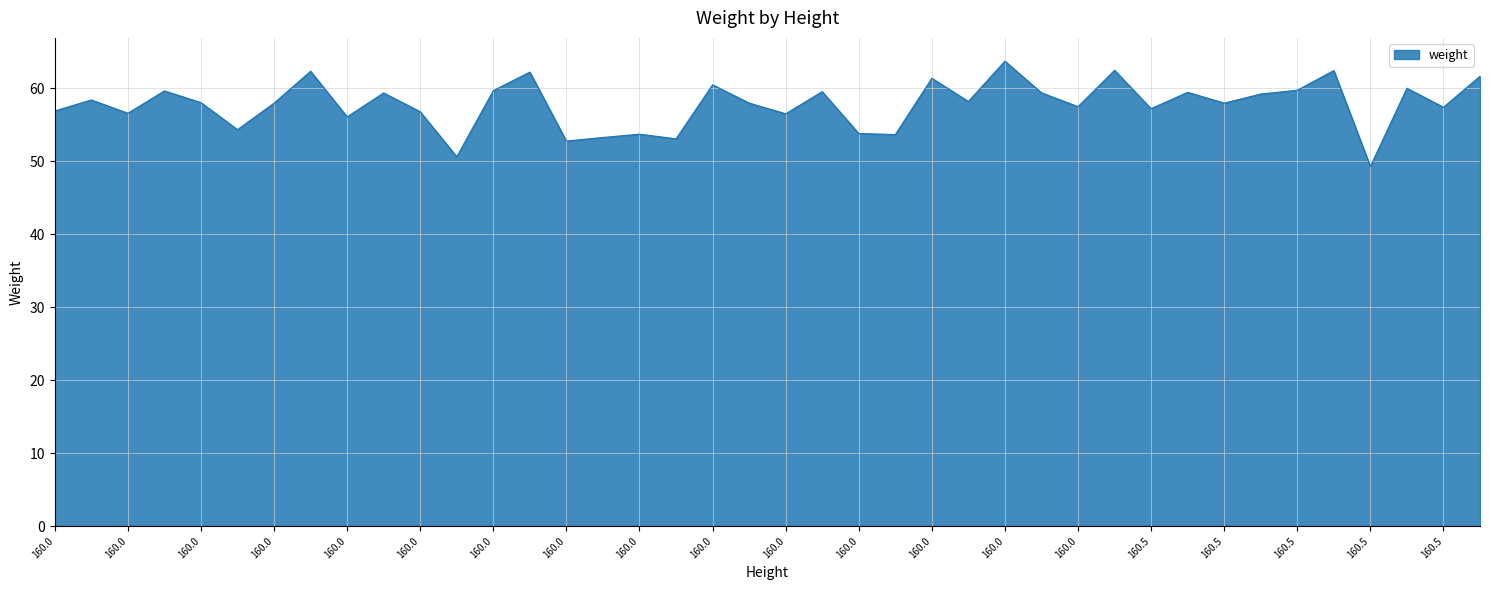

What is the difference between the maximum and minimum values?

14.4